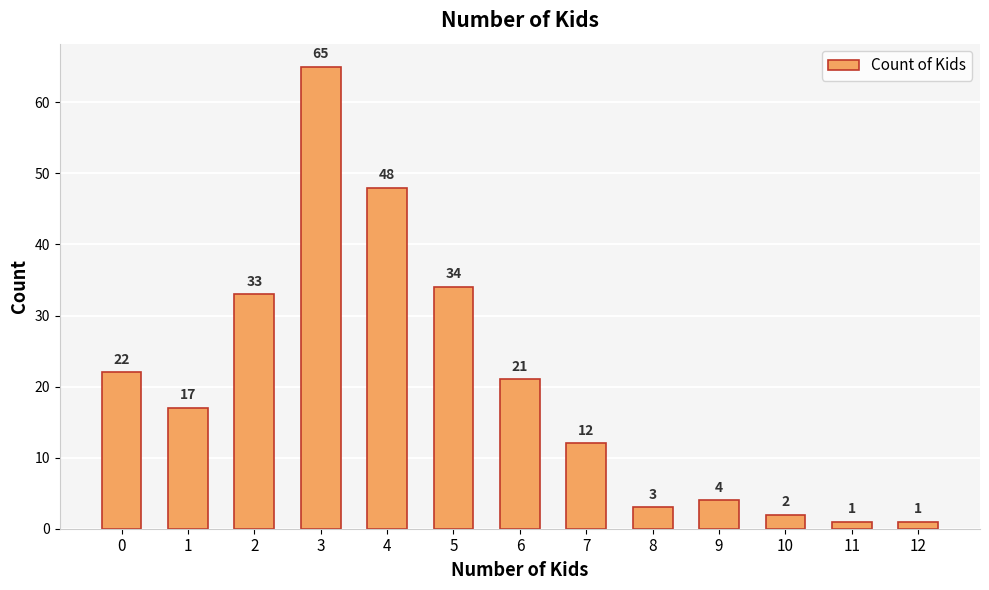

Reading right to left, transcribe all the data shown in this chart.

1	1	2	4	3	12	21	34	48	65	33	17	22